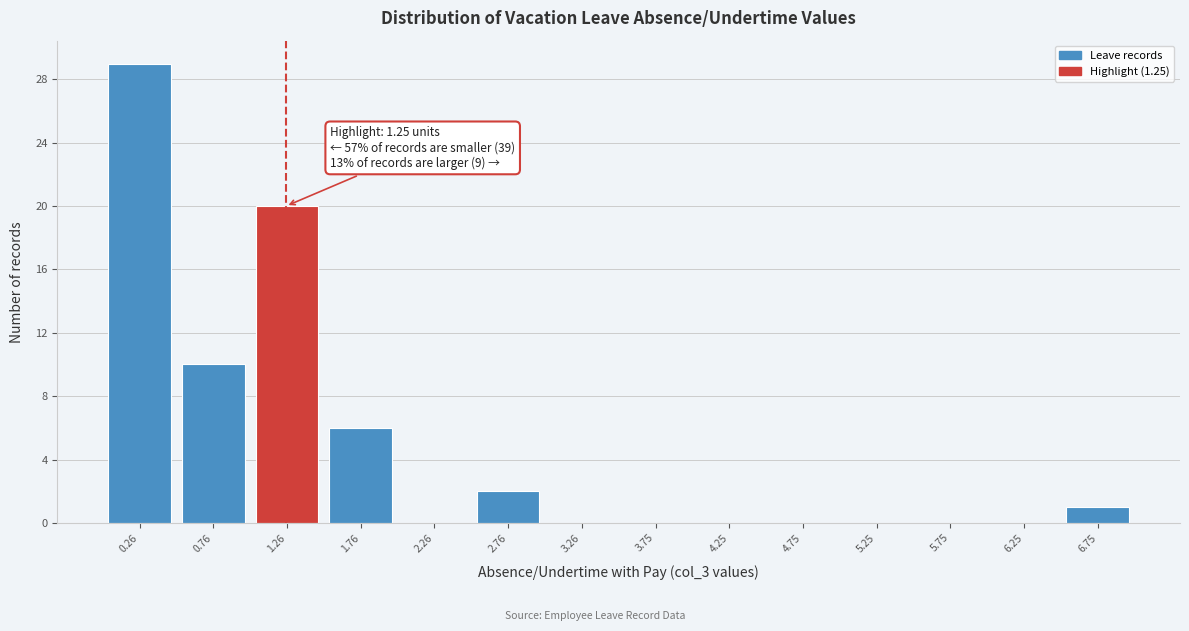

Which range on the x-axis has the tallest bar?

0.0 to 0.5